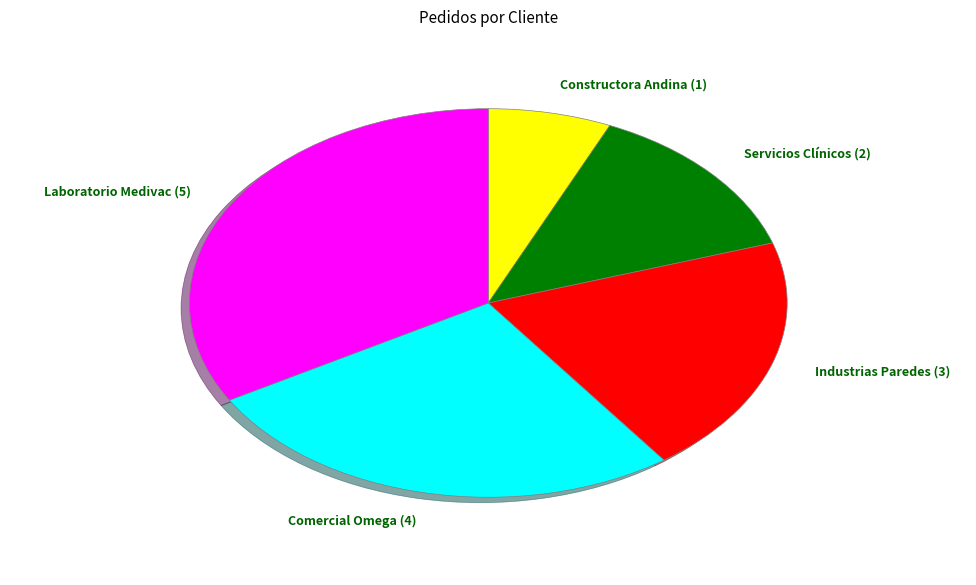

What is the smallest slice in the pie chart?

Constructora Andina